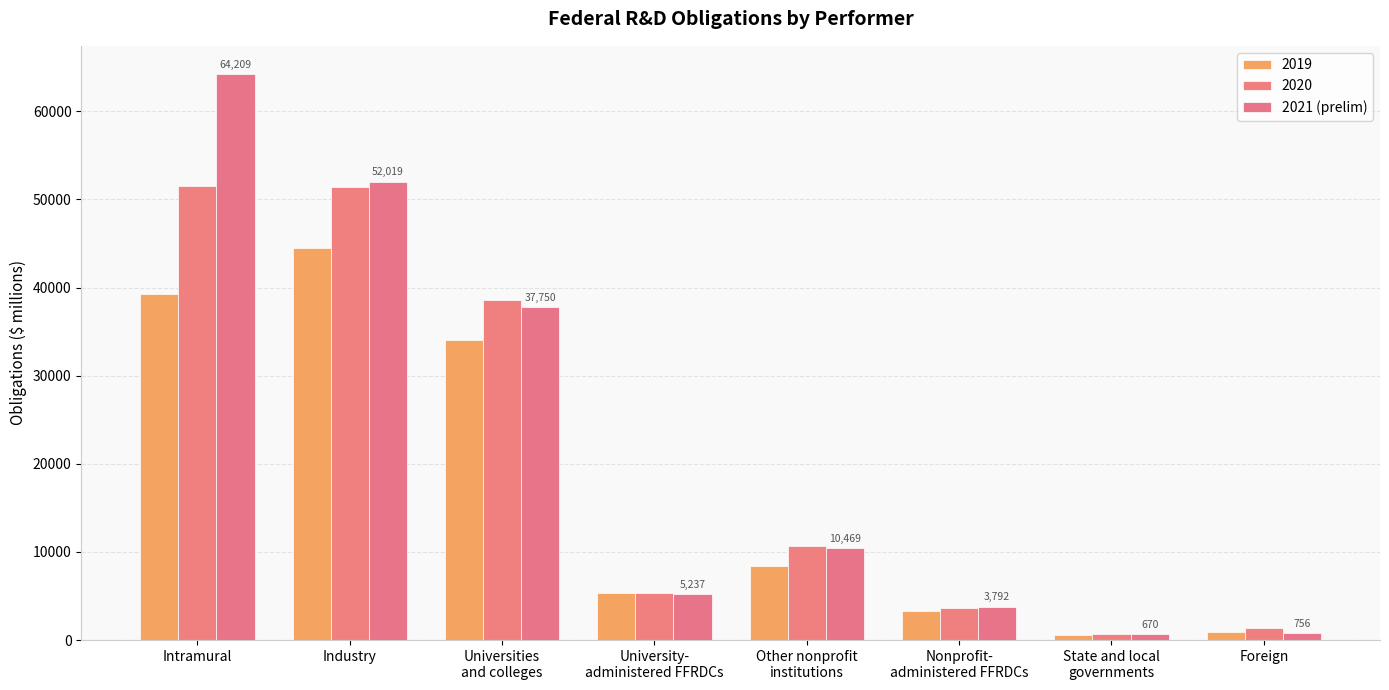

Count the number of data series in this chart.

3